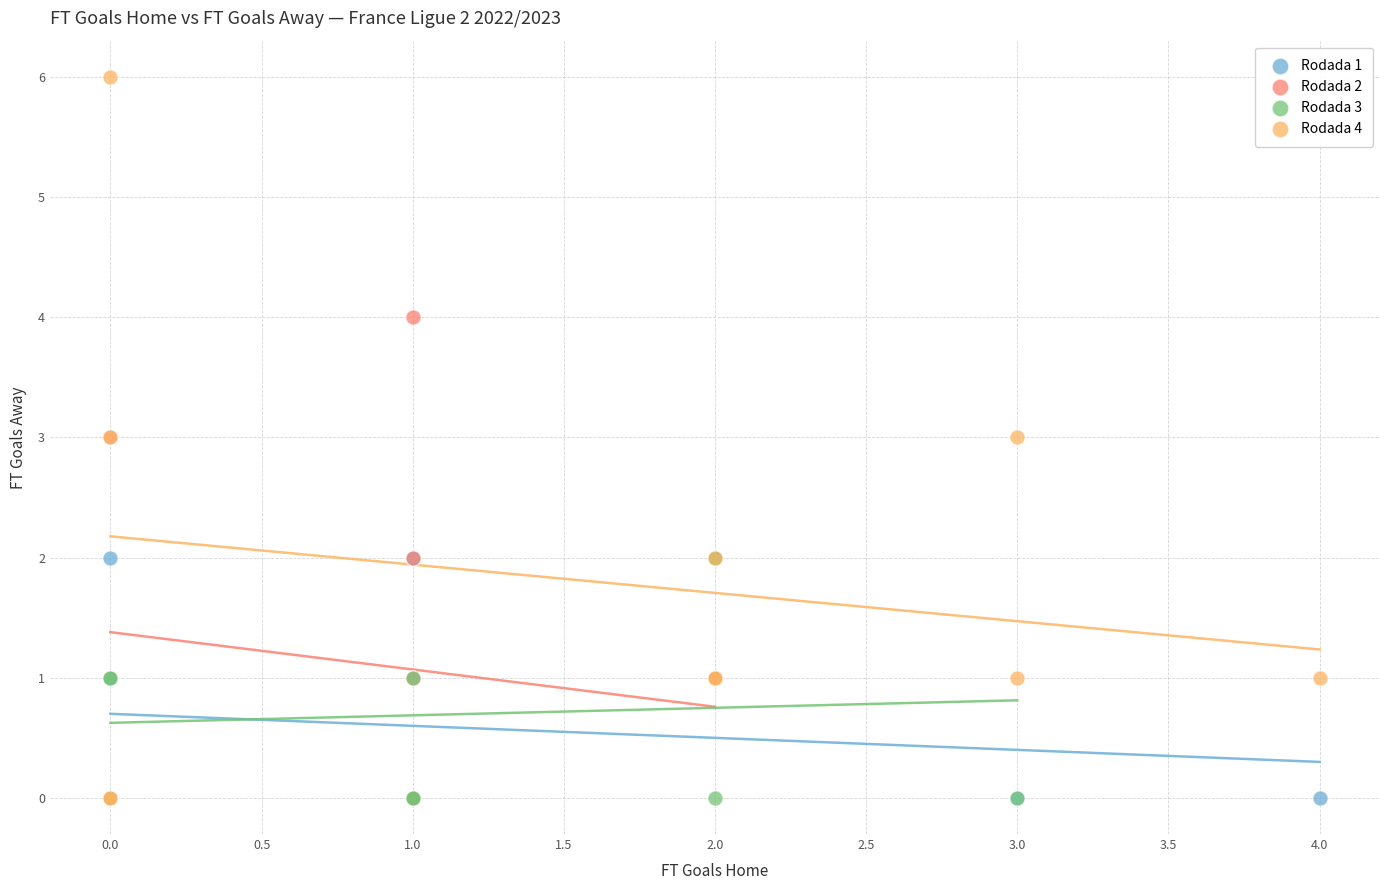

What are all the series names shown in the legend?

Rodada 1, Rodada 2, Rodada 3, Rodada 4